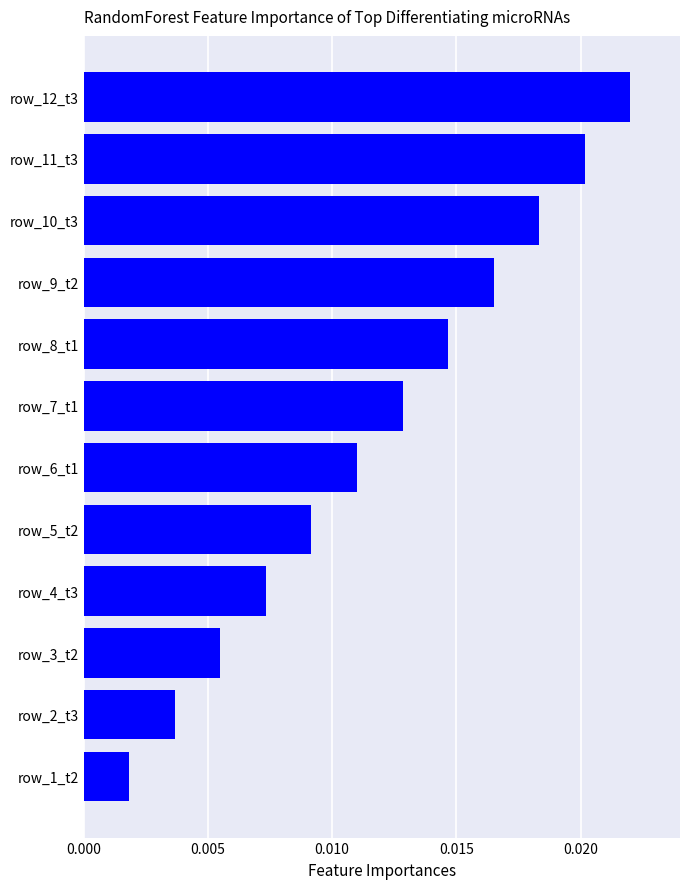

Are the bars horizontal?

Yes